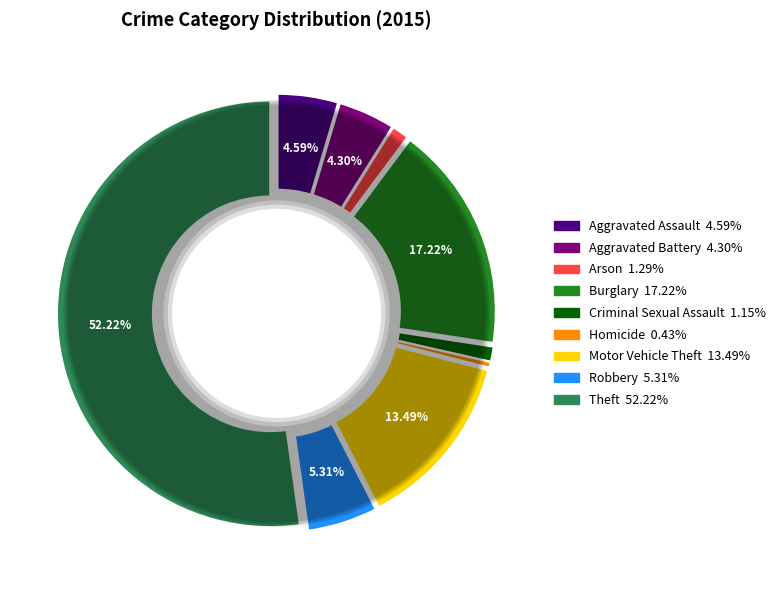

Is Theft the majority of the pie?

Yes